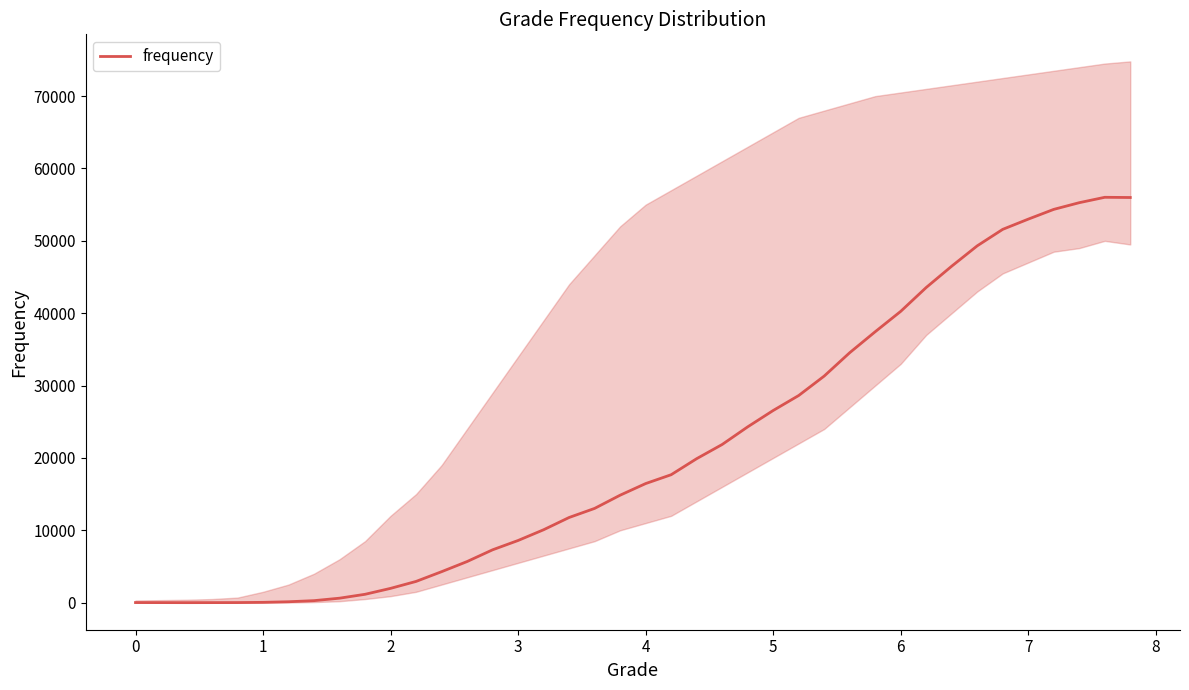

What is the average value?

21724